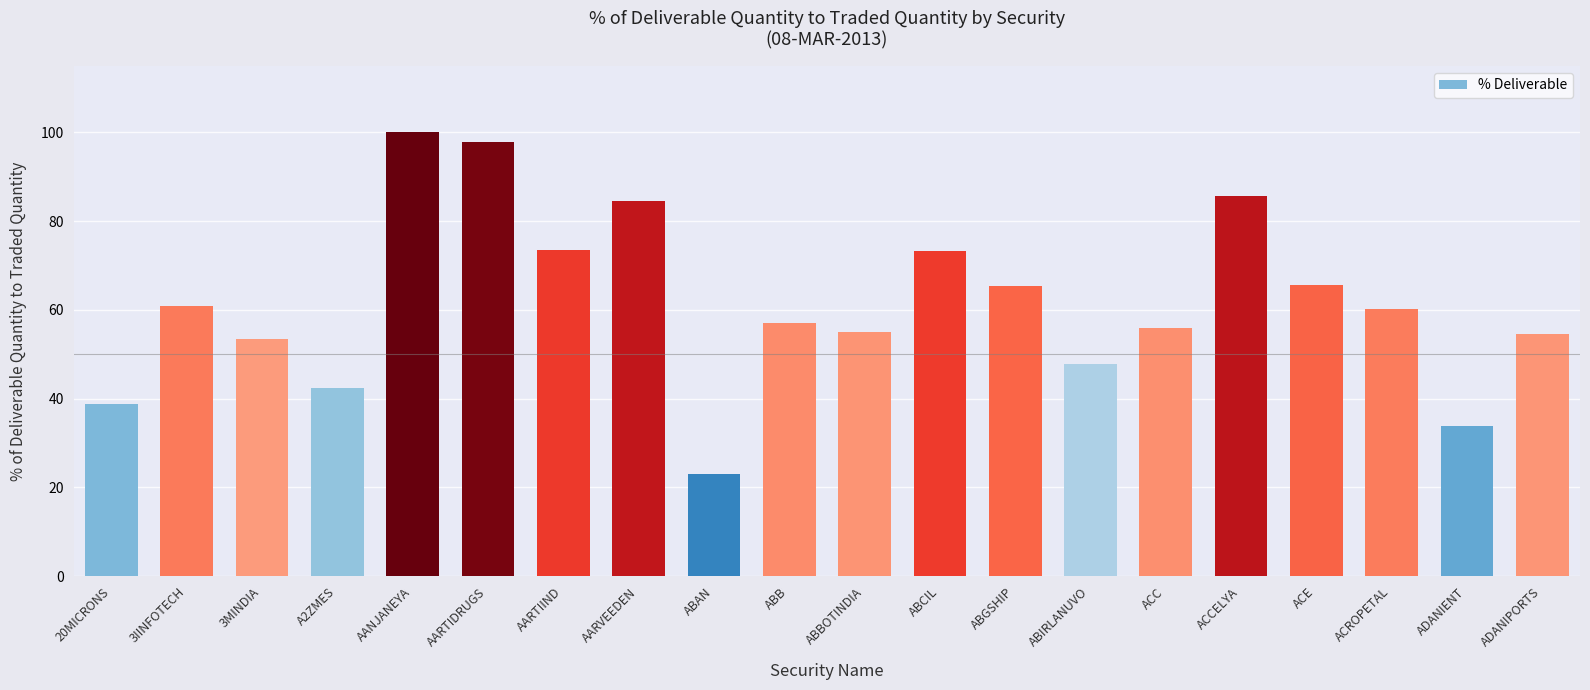

The chart shows a value of 65.3 at ABGSHIP. True or false?

True